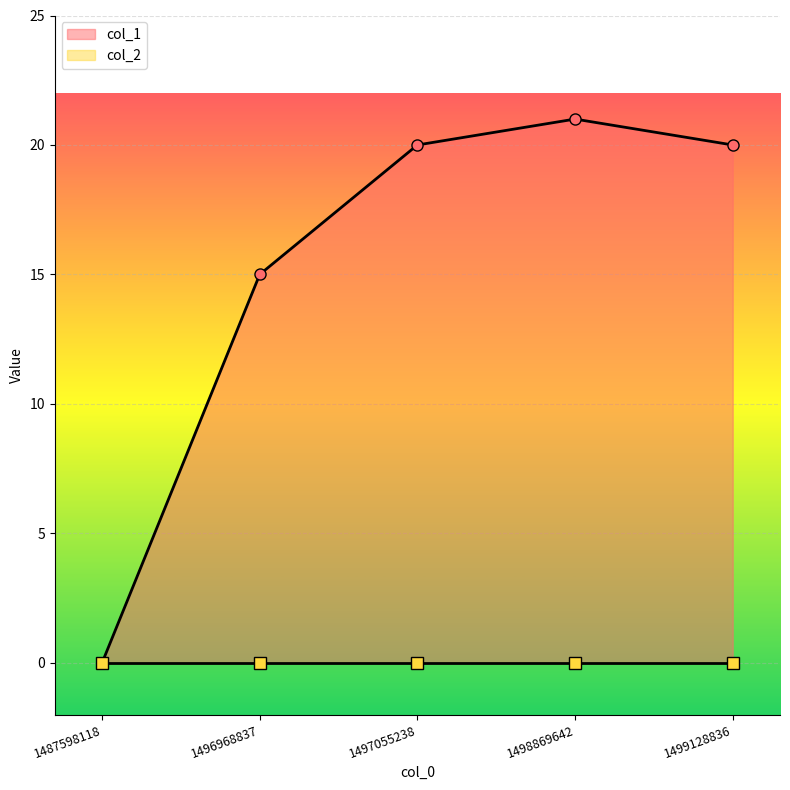

What is the average value?

15